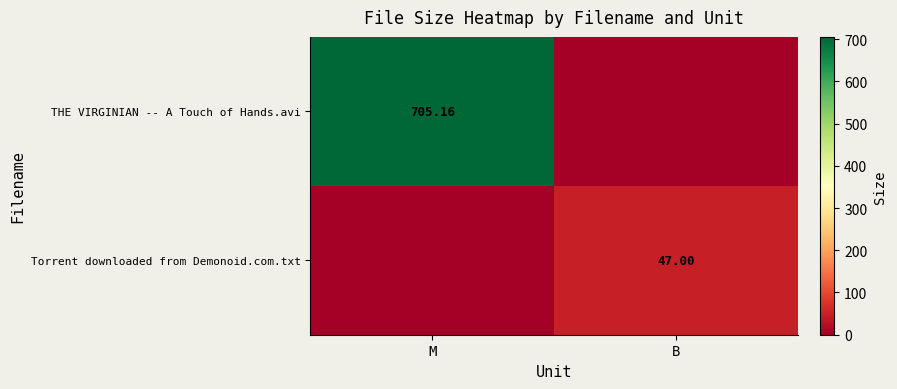

How many series are shown in this chart?

2